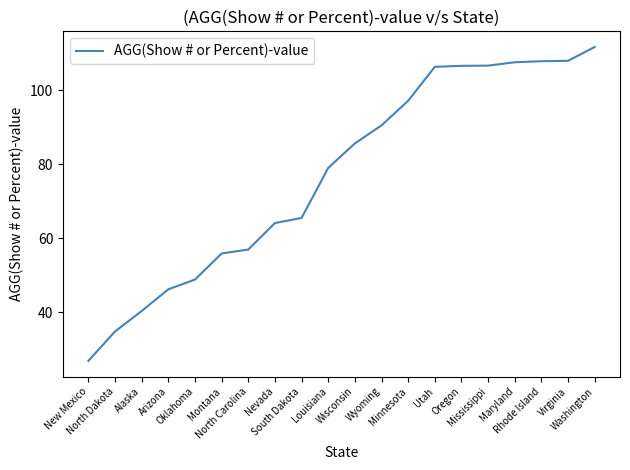

Does the chart display data point markers on the line(s)?

No